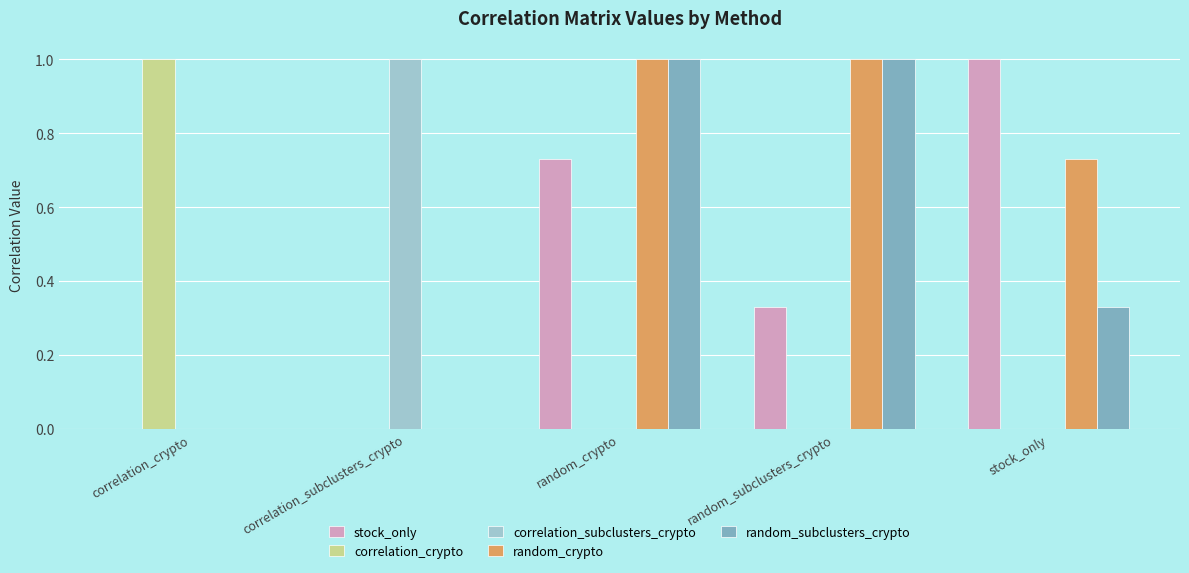

How many random_subclusters_crypto values are between 0 and 1?

5